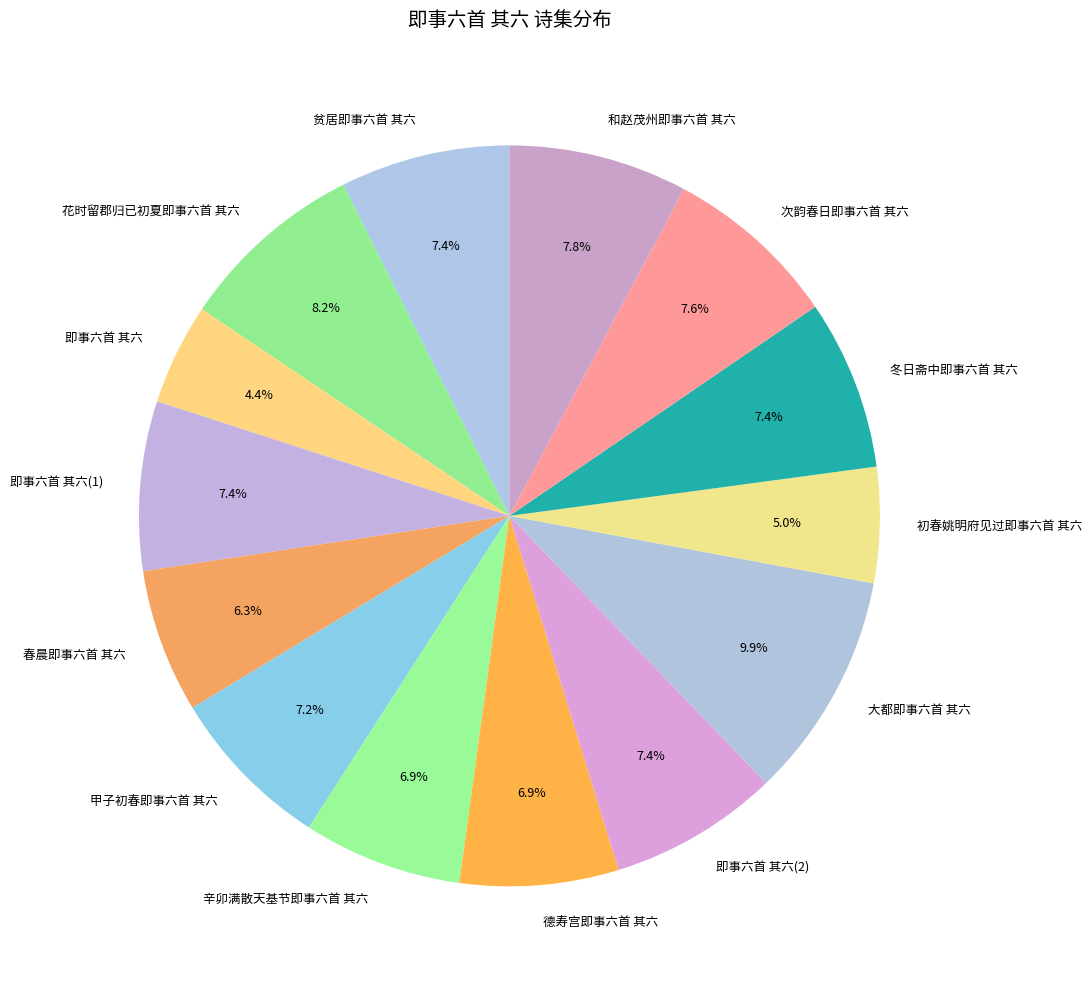

To the nearest percent, what is the average slice percentage?

7%